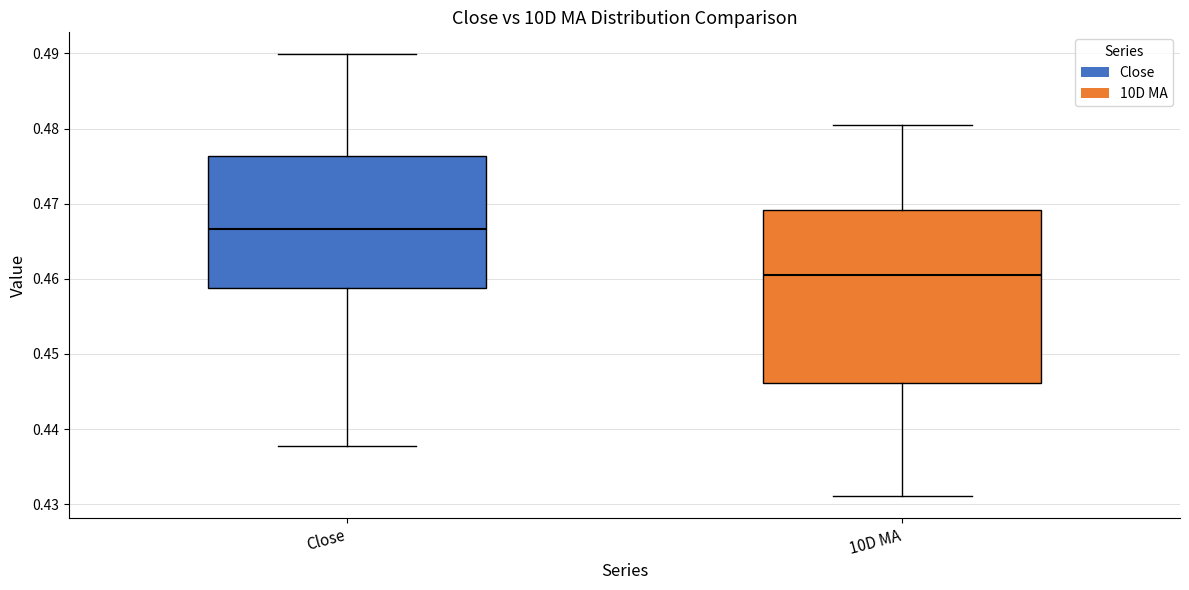

Where is the lower edge of the box for 10D MA on the y-axis? The values are not printed on the chart, so give them approximately, as read against the axis.

0.446